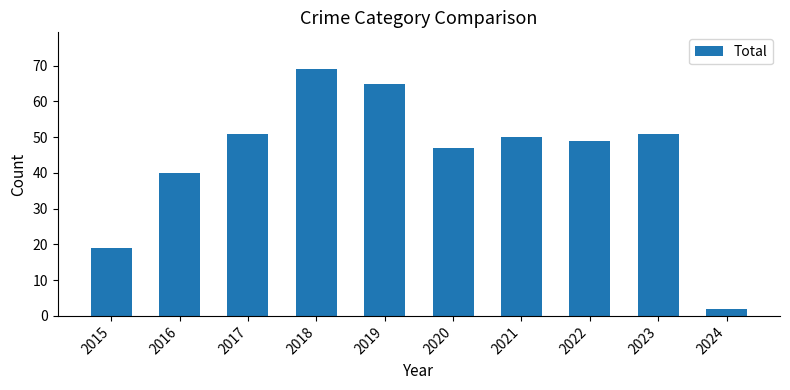

The value at 2022 is 49. True or false?

True